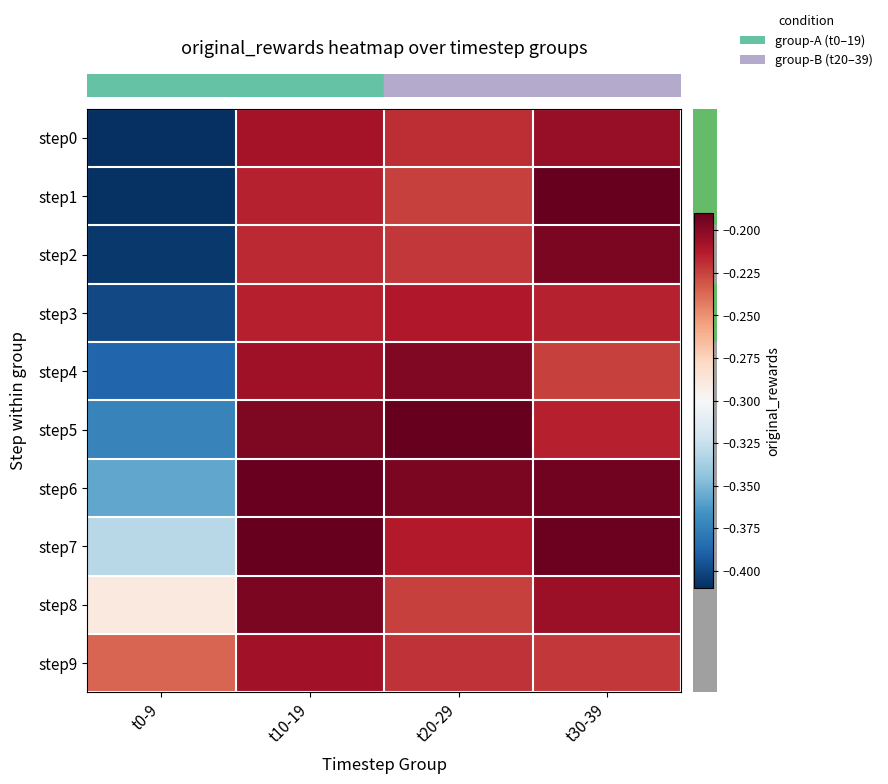

Which has a higher value, t30-39 or t10-19?

t30-39